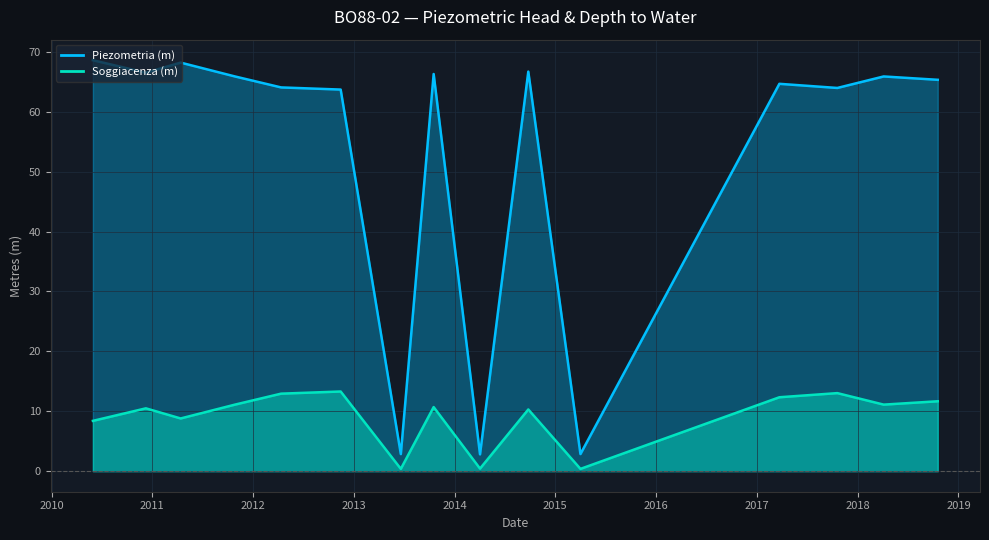

Which series has the largest range (max minus min)?

Piezometria (m)